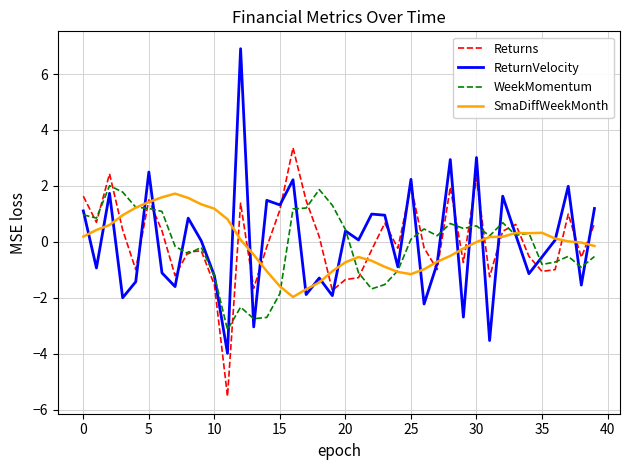

What is the average value of the SmaDiffWeekMonth series?

-0.1